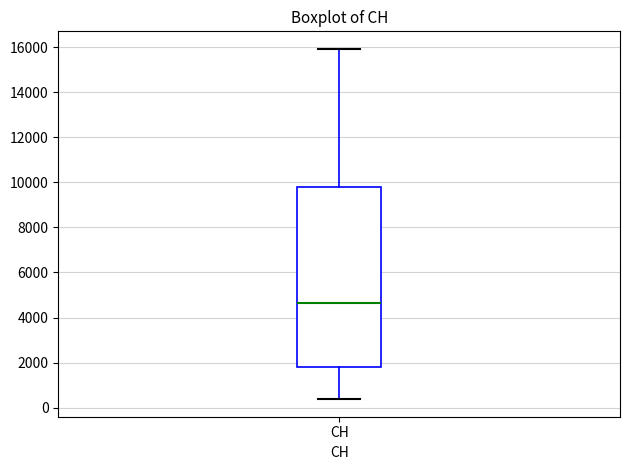

Transcribe this box plot: give where the median line is, the range the box spans, and where the two whiskers end, as read against the y-axis. The values are not printed on the chart, so give them approximately, as read against the axis.

median 4600, box 1800 to 9800, whiskers 400 to 16000